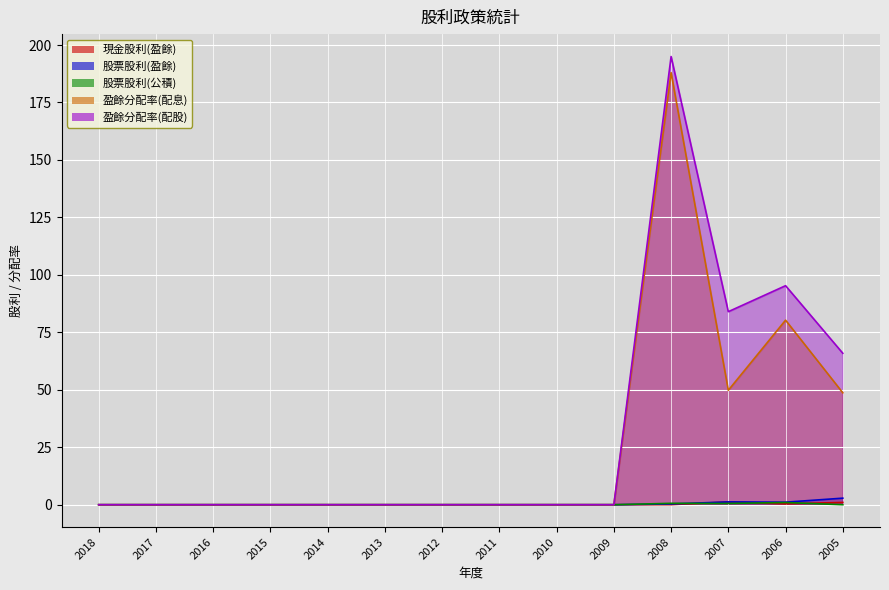

True or false: 盈餘分配率(配息) and 股票股利(公積) cross at least once.

False